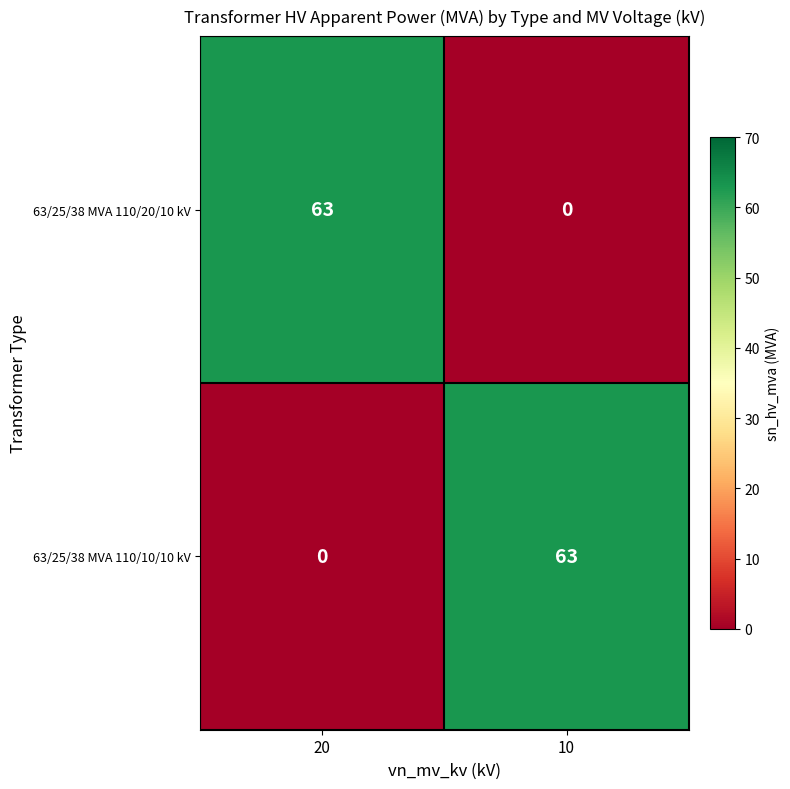

At which label is 63/25/38 MVA 110/20/10 kV closest to 31?

10